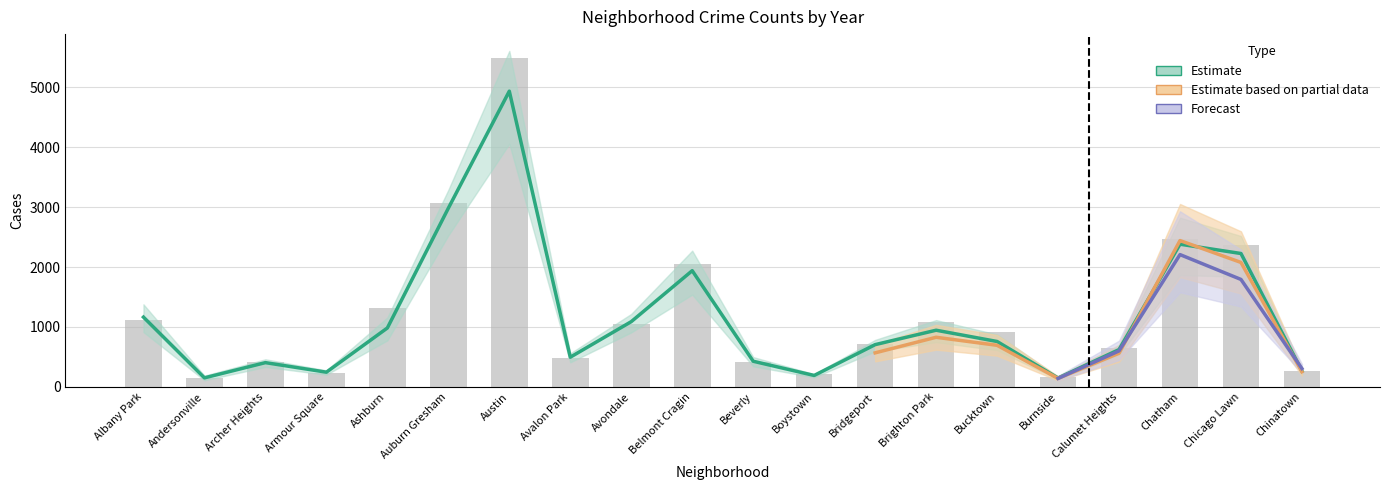

How many categories are shown in the chart?

20